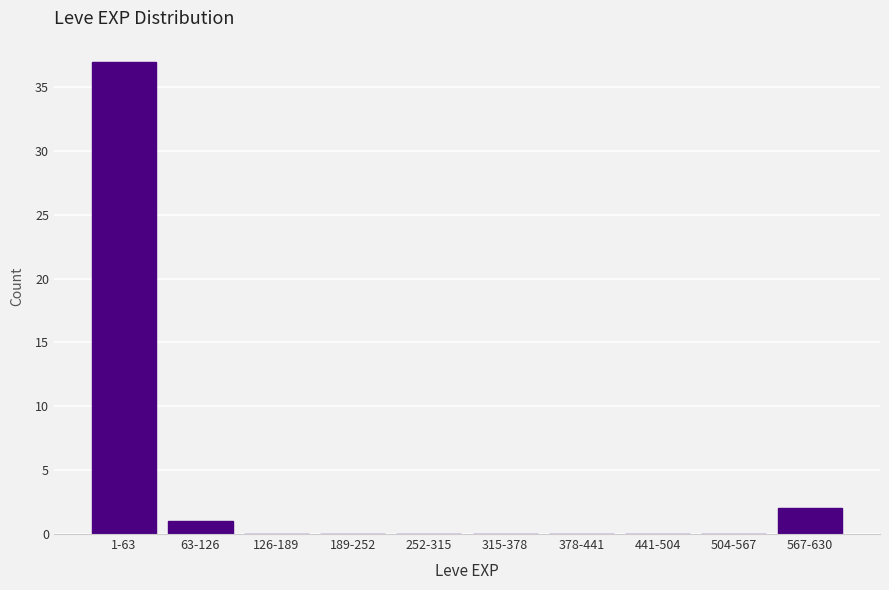

Reading right to left, extract all data points from this chart.

567-630=2	504-567=0	441-504=0	378-441=0	315-378=0	252-315=0	189-252=0	126-189=0	63-126=1	1-63=37